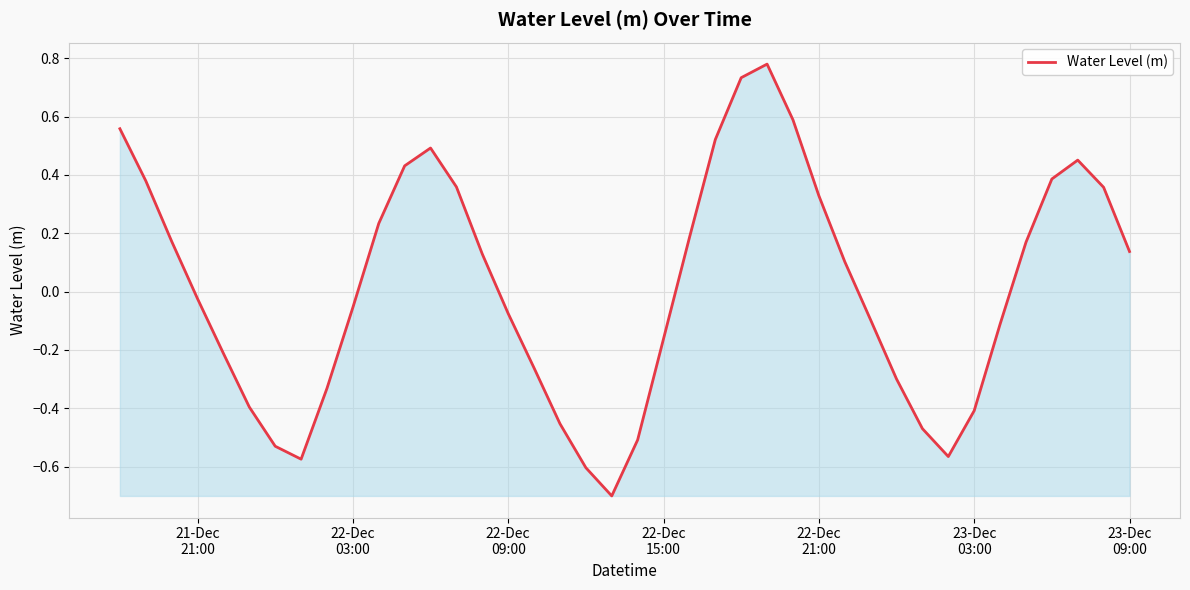

Does the chart display data point markers on the line(s)?

No